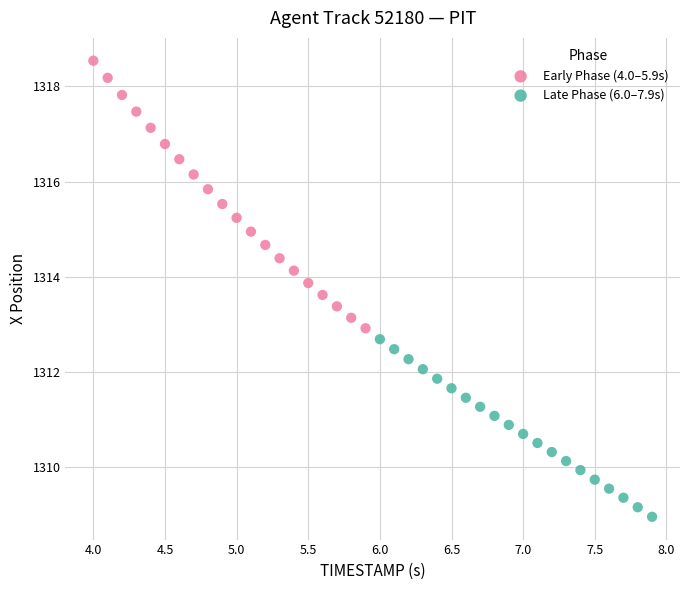

Which series reaches the minimum Y coordinate?

Late Phase (6.0–7.9s)